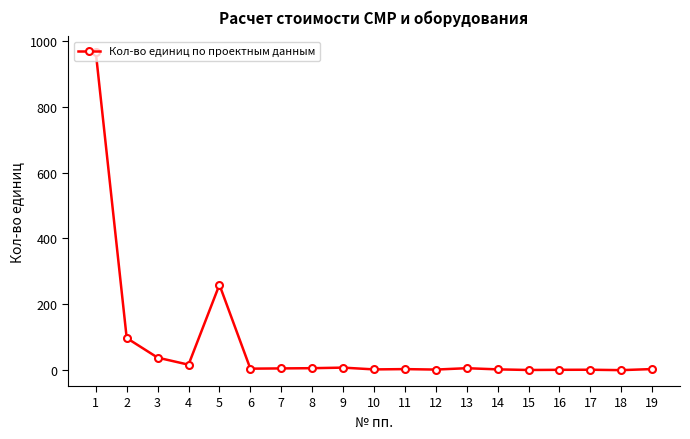

What is the sum of all values?

1430.8